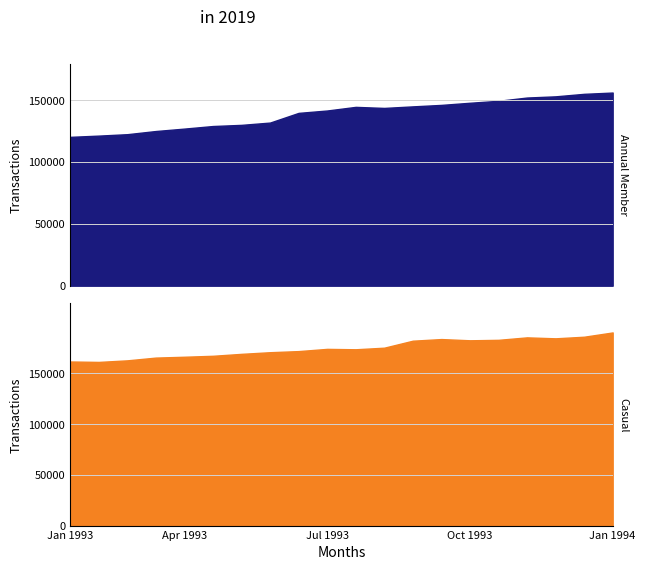

What is the value of the 1st point from the left?

120287